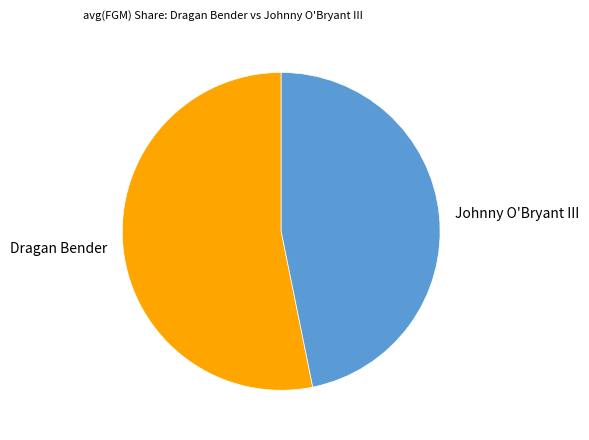

Approximately how many times larger is the value at Johnny O'Bryant III compared to Dragan Bender?

0.9